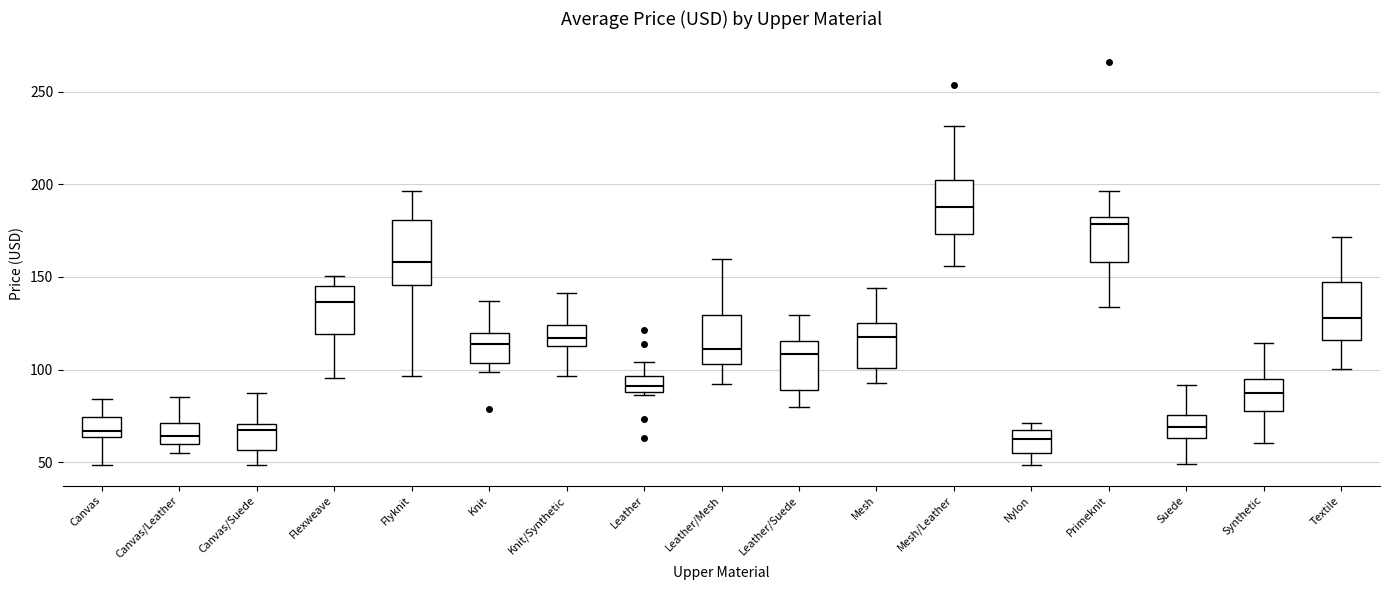

Where does the upper whisker of the box for Knit/Synthetic end on the y-axis? The values are not printed on the chart, so give them approximately, as read against the axis.

140